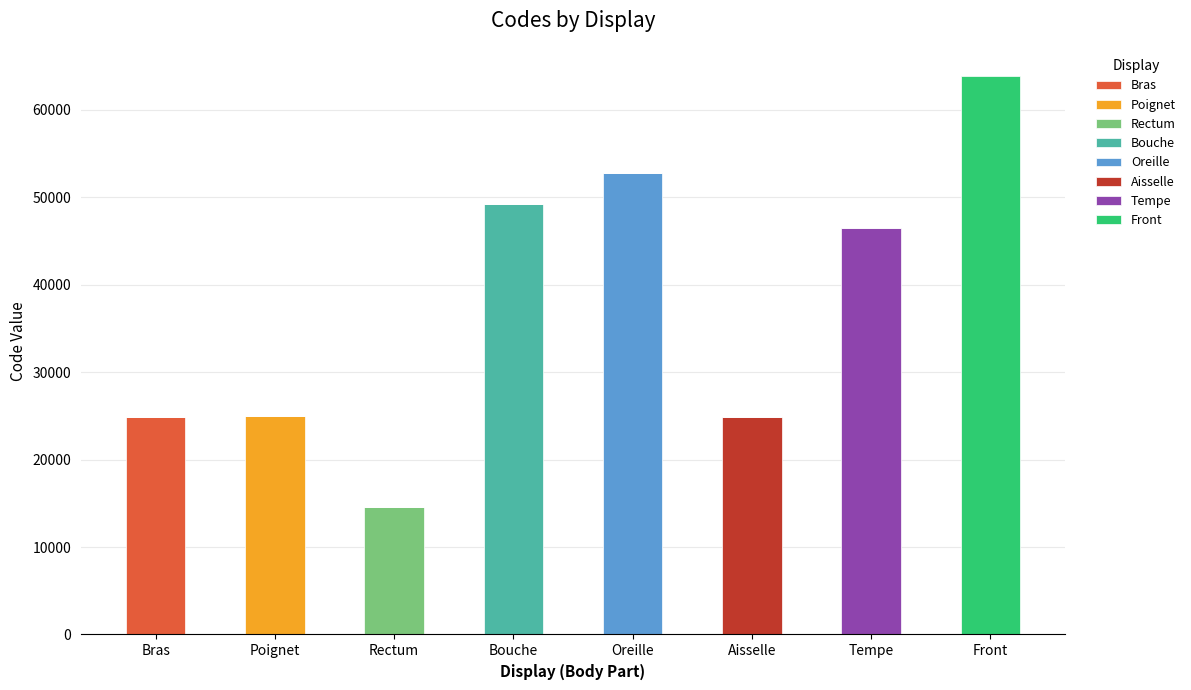

What is the highest value of the Bras series?

24890